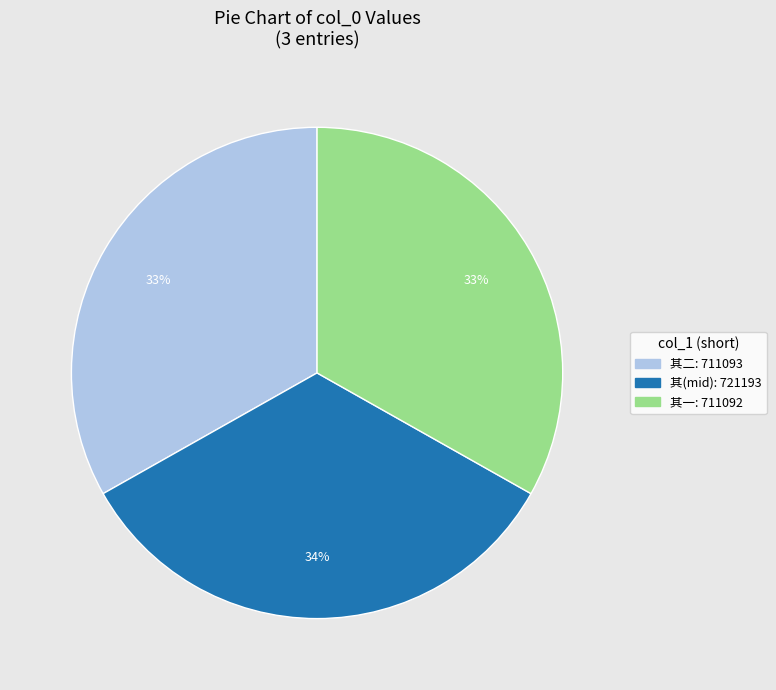

Is there any slice that represents more than half of the pie?

No